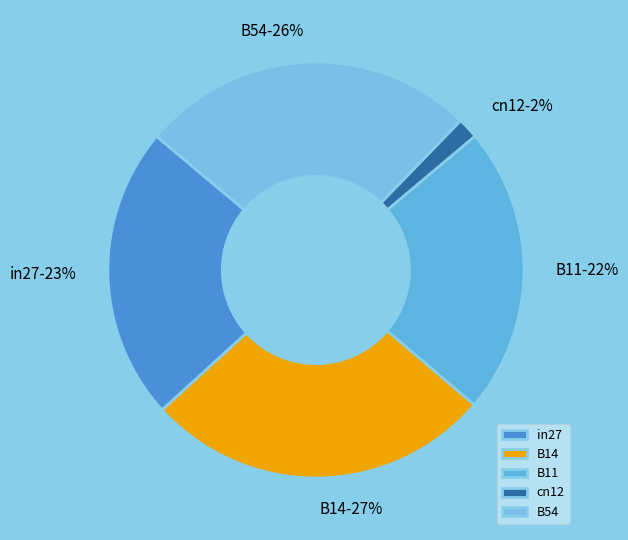

Is it true that B11 is 22% of the pie?

True